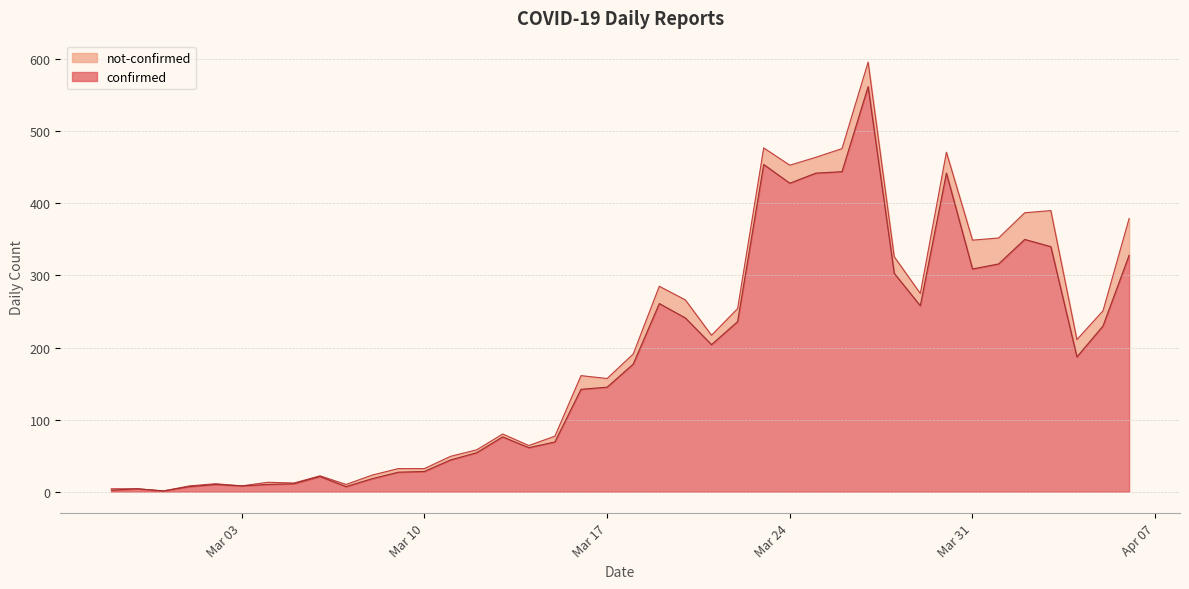

How many data points does each series have?

40